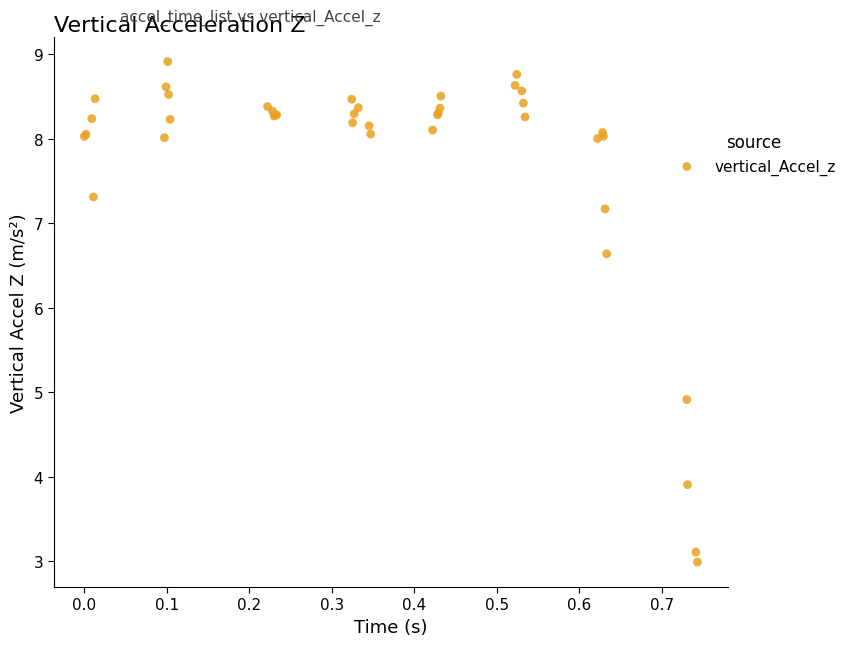

What Y value in the scatter plot is closest to 5?

4.9